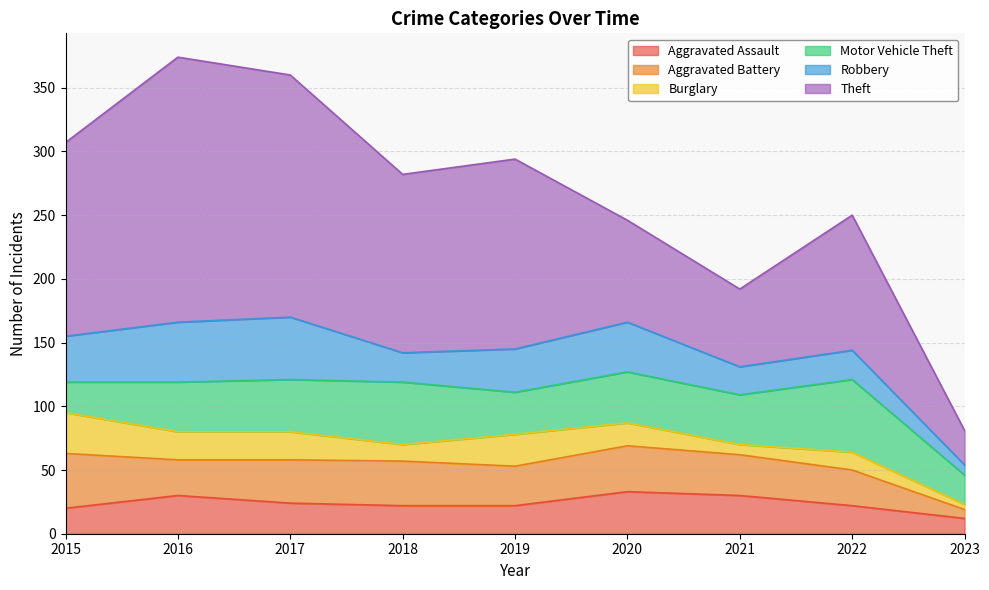

What is the value of the Theft point at the 1st from the left?

152